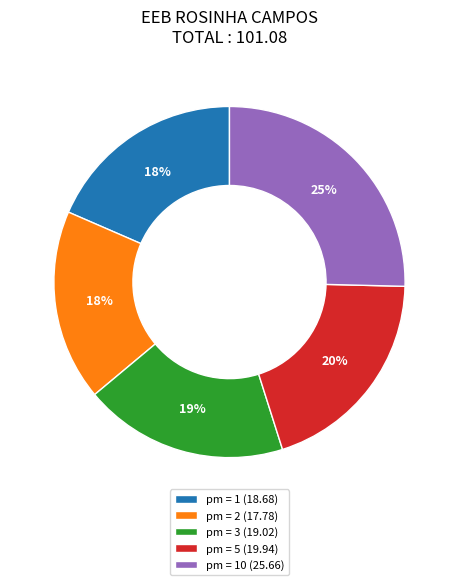

Which slice is the largest?

pm = 10 (25.66)